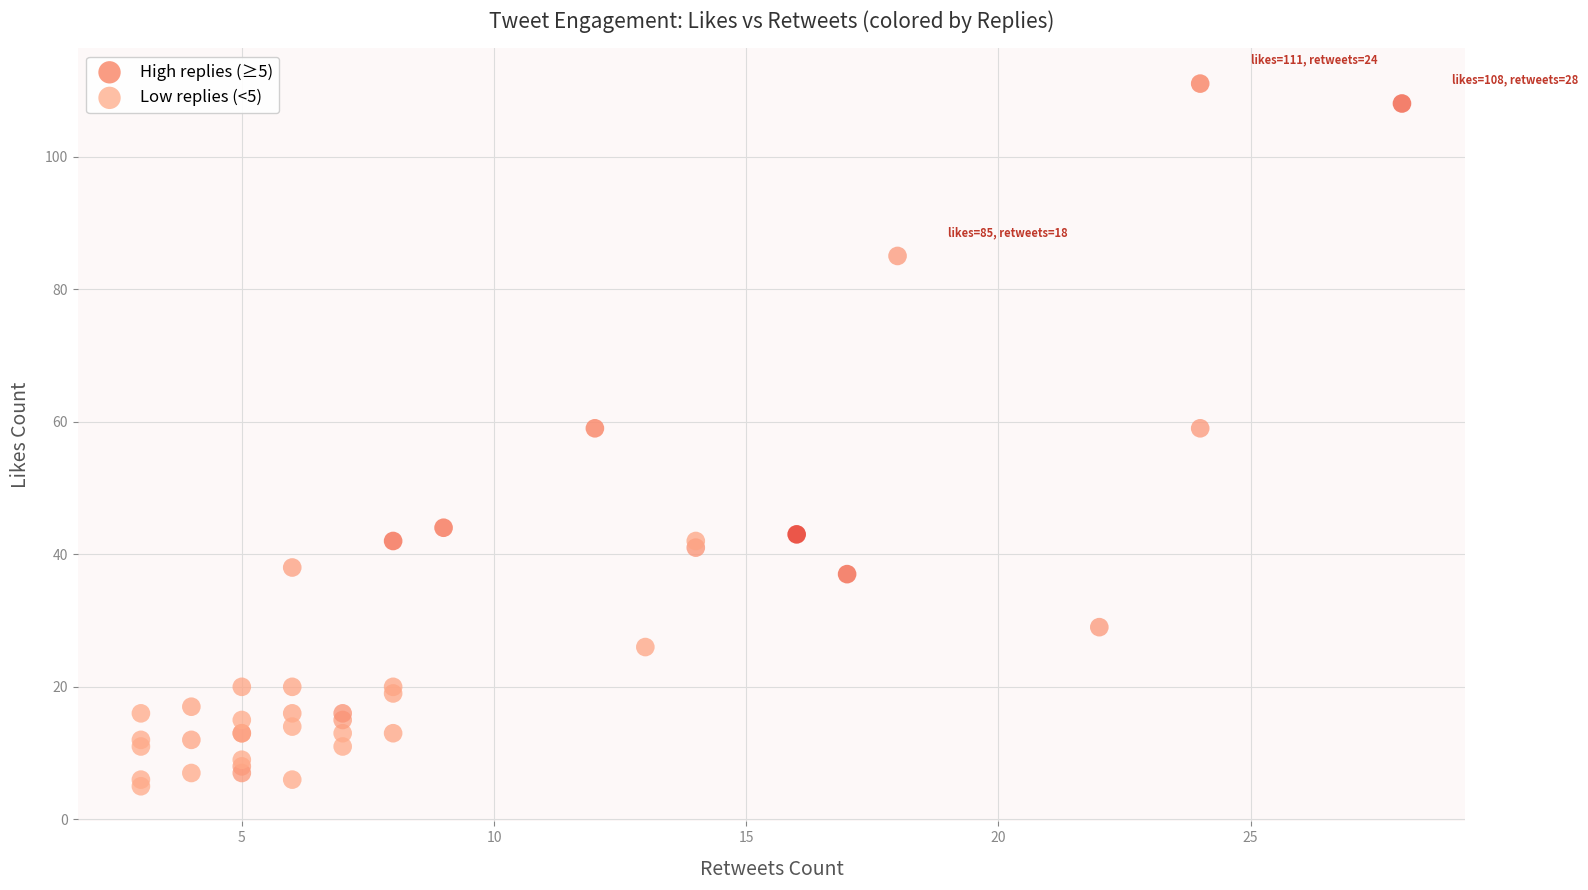

Which series reaches the minimum Y coordinate?

Low replies (<5)